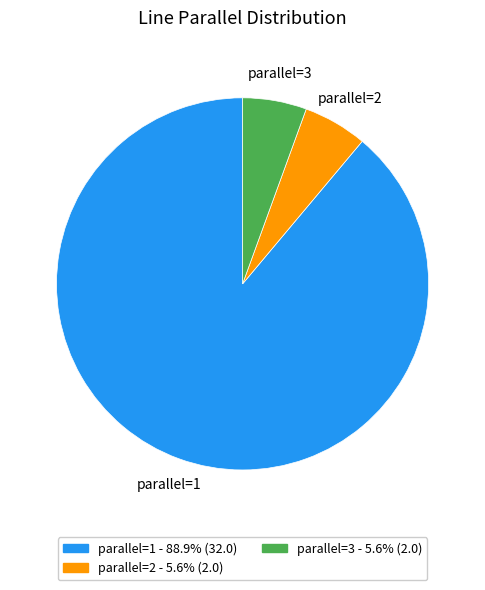

What is the ratio of the value at parallel=2 - 5.6% (2.0) to the value at parallel=3 - 5.6% (2.0)?

1.0